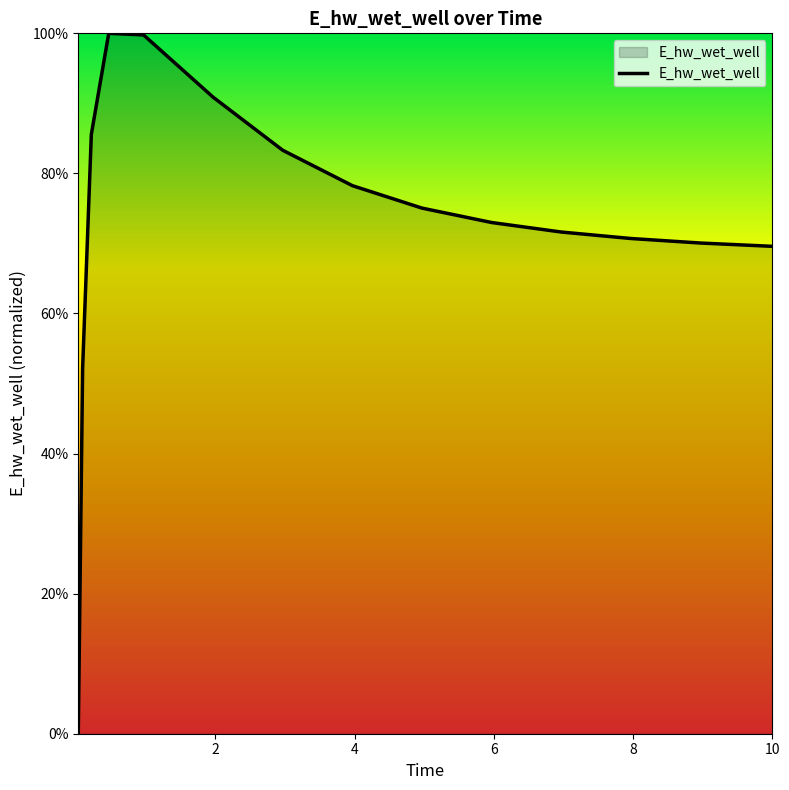

What is the average value?

0.7